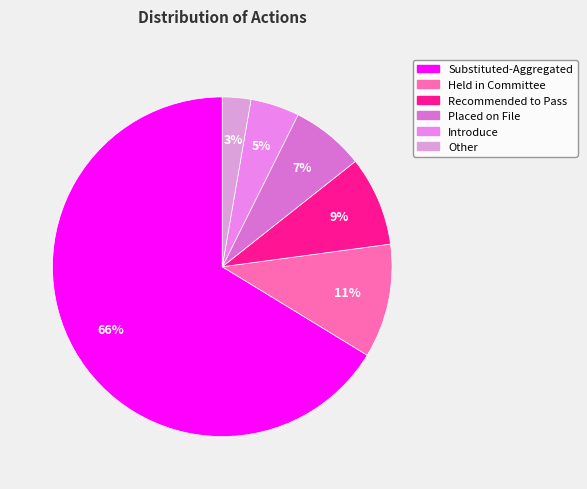

To the nearest percent, what percentage of the pie is Other?

3%